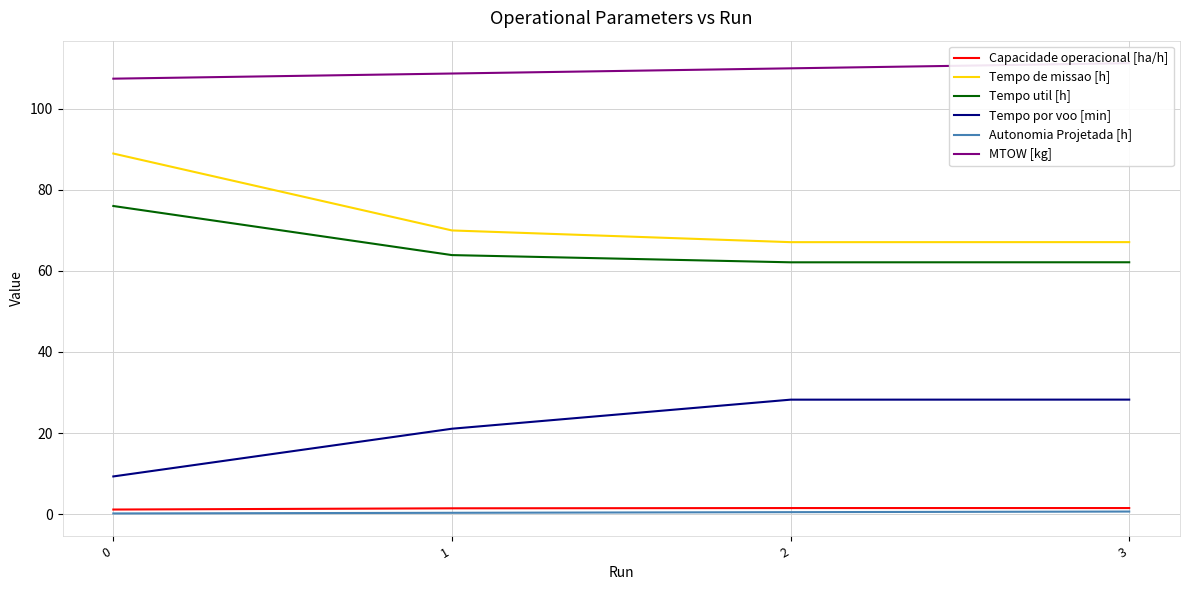

Reading left to right, list all the values displayed in this chart.

Capacidade operacional [ha/h]: 1.1	1.4	1.5	1.5
Tempo de missao [h]: 88.9	70.0	67.1	67.1
Tempo util [h]: 76.0	63.9	62.1	62.1
Tempo por voo [min]: 9.3	21.1	28.2	28.2
Autonomia Projetada [h]: 0.2	0.3	0.5	0.6
MTOW [kg]: 107.4	108.7	110.0	111.2